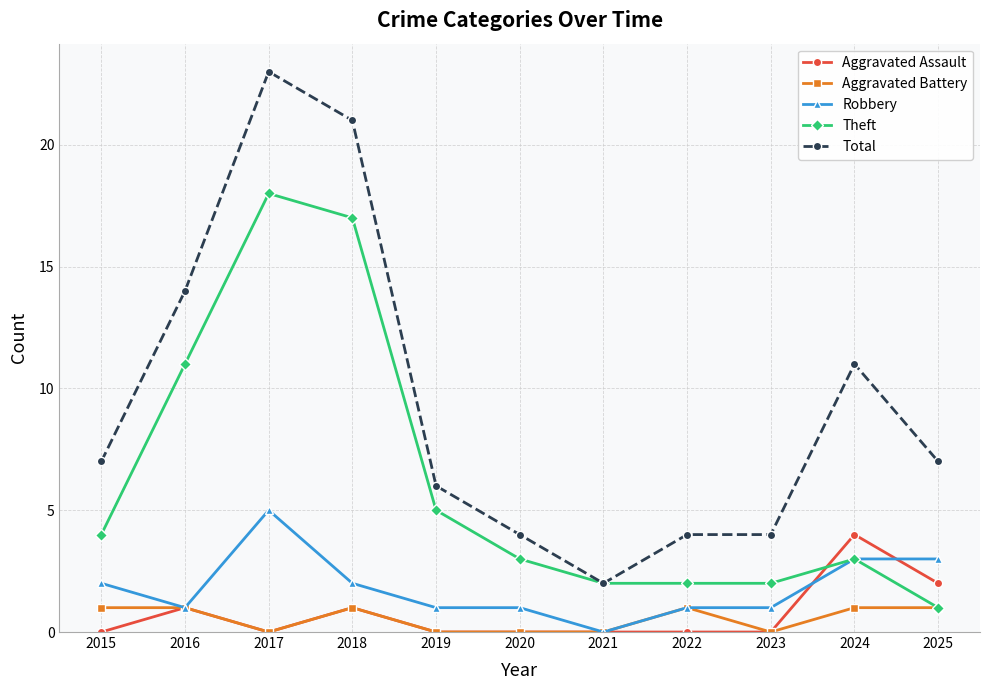

Which series has the largest range (max minus min)?

Total